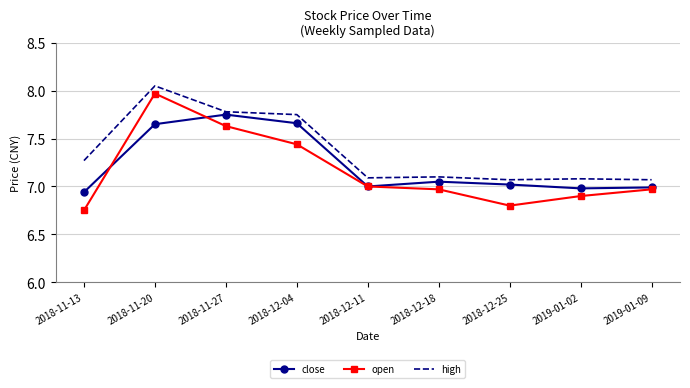

Which category has the highest value in the open series?

2018-11-20